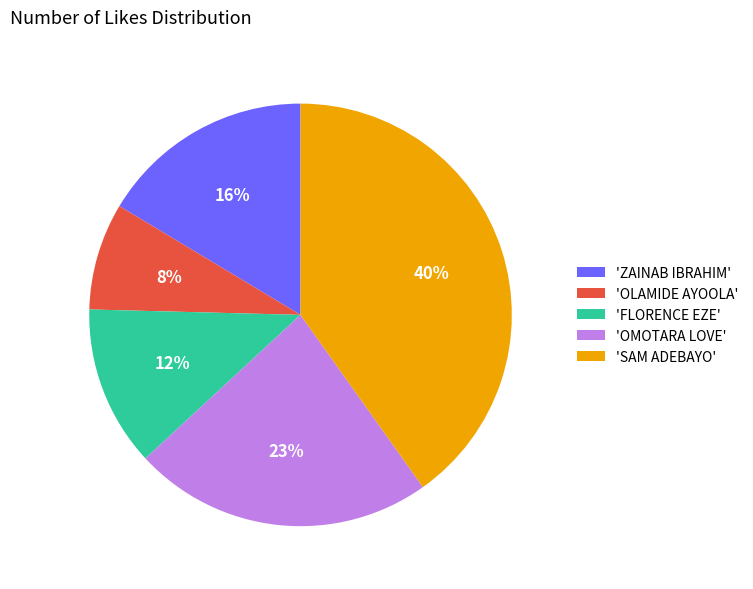

What percentage is the 'ZAINAB IBRAHIM' slice, to the nearest percent?

16%